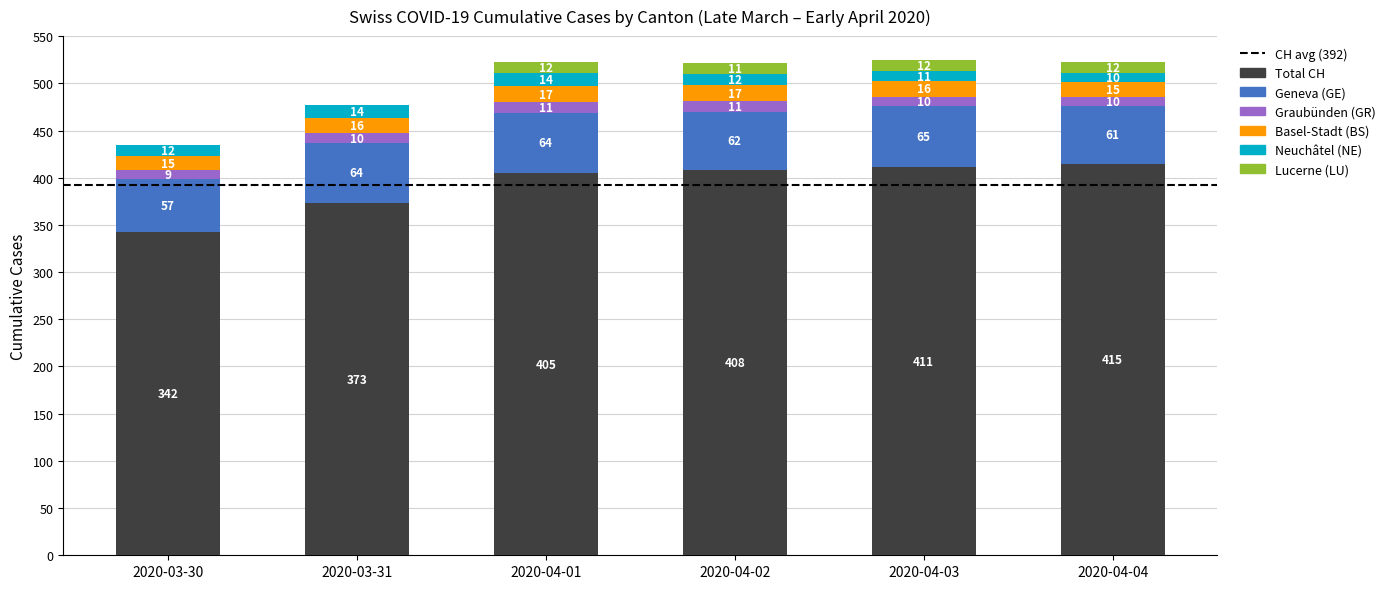

What is the total value across all series at 2020-04-01?

523